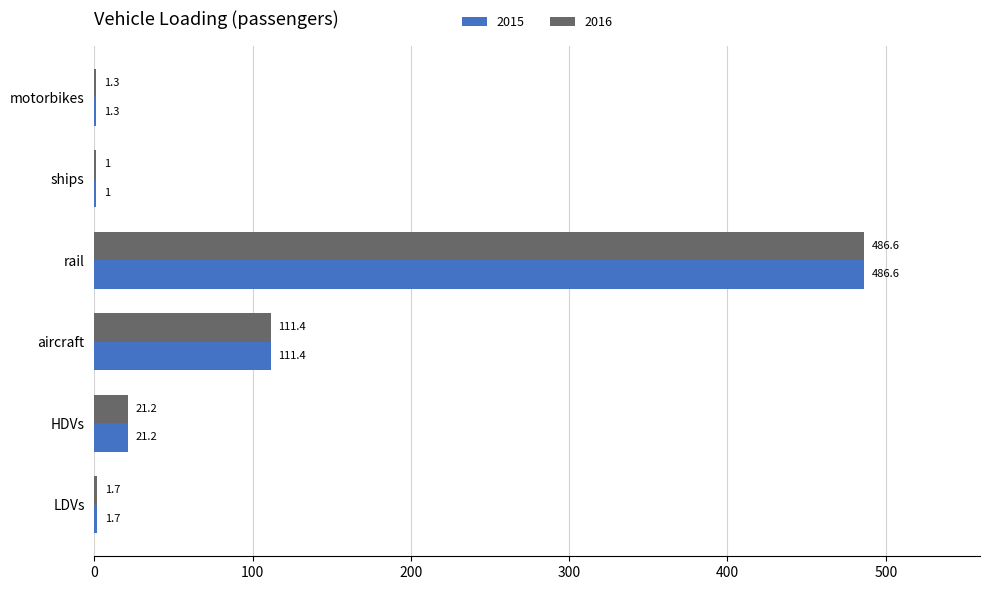

What are all the series names shown in the legend?

2015, 2016